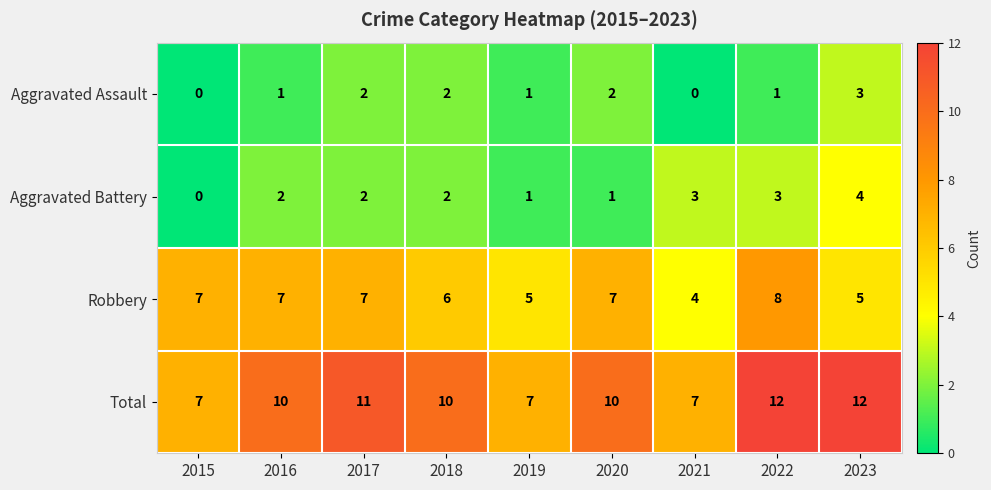

The Total series shows 9 at 2019. True or false?

False